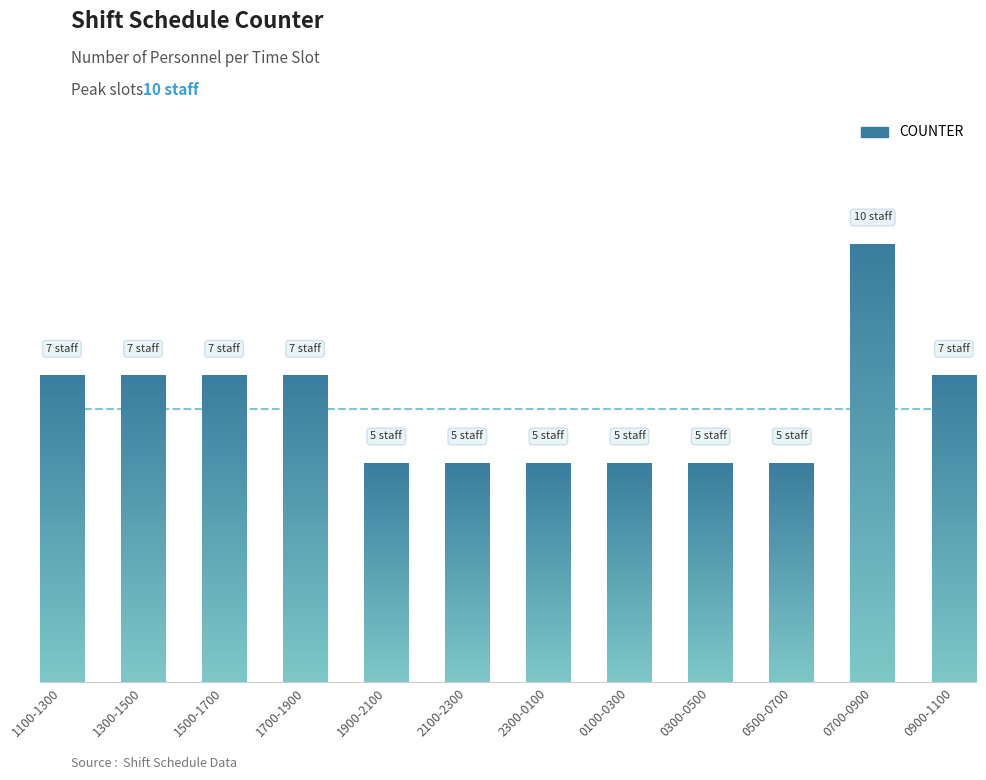

What is the greatest value displayed?

10